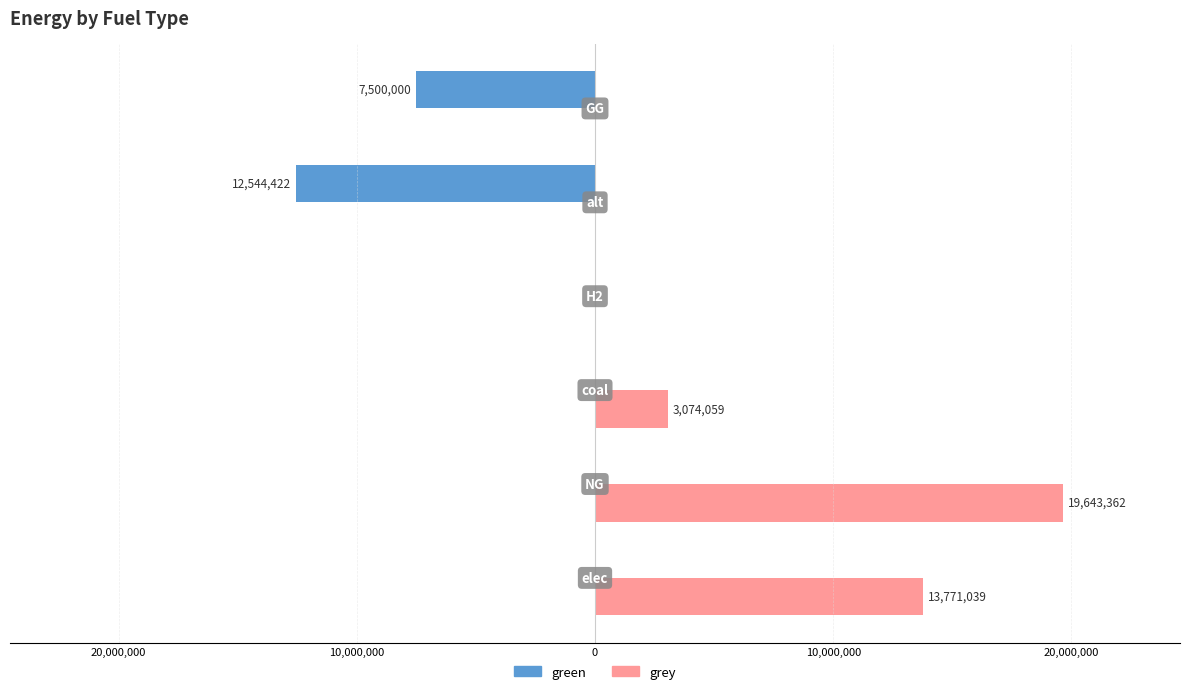

What is the sum of all grey values?

36488460.8